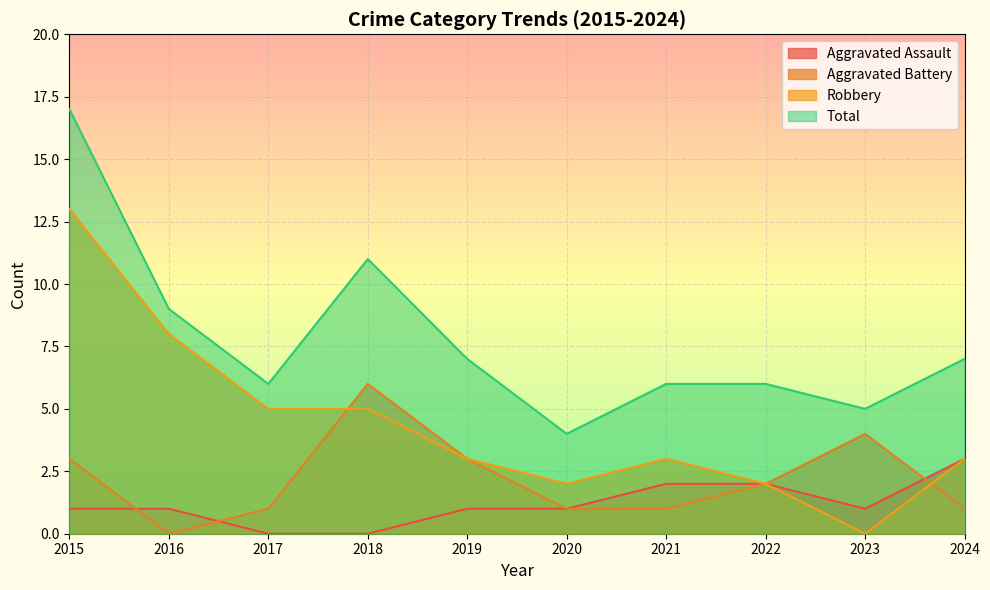

At which category does Aggravated Battery reach its first local valley?

2016